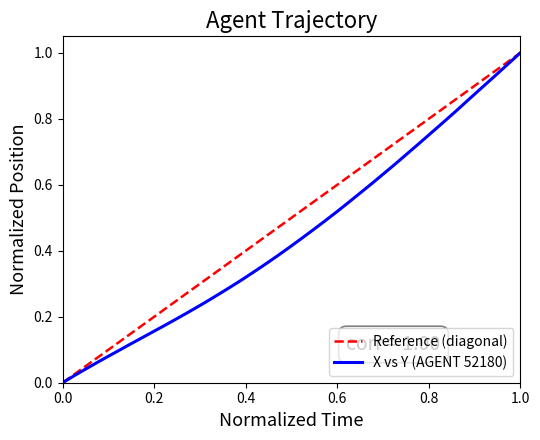

True or false: Reference (diagonal) and X vs Y (AGENT 52180) intersect in this chart.

False